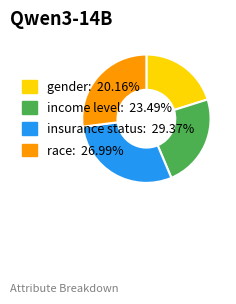

Which has a higher value, income level or insurance status?

insurance status